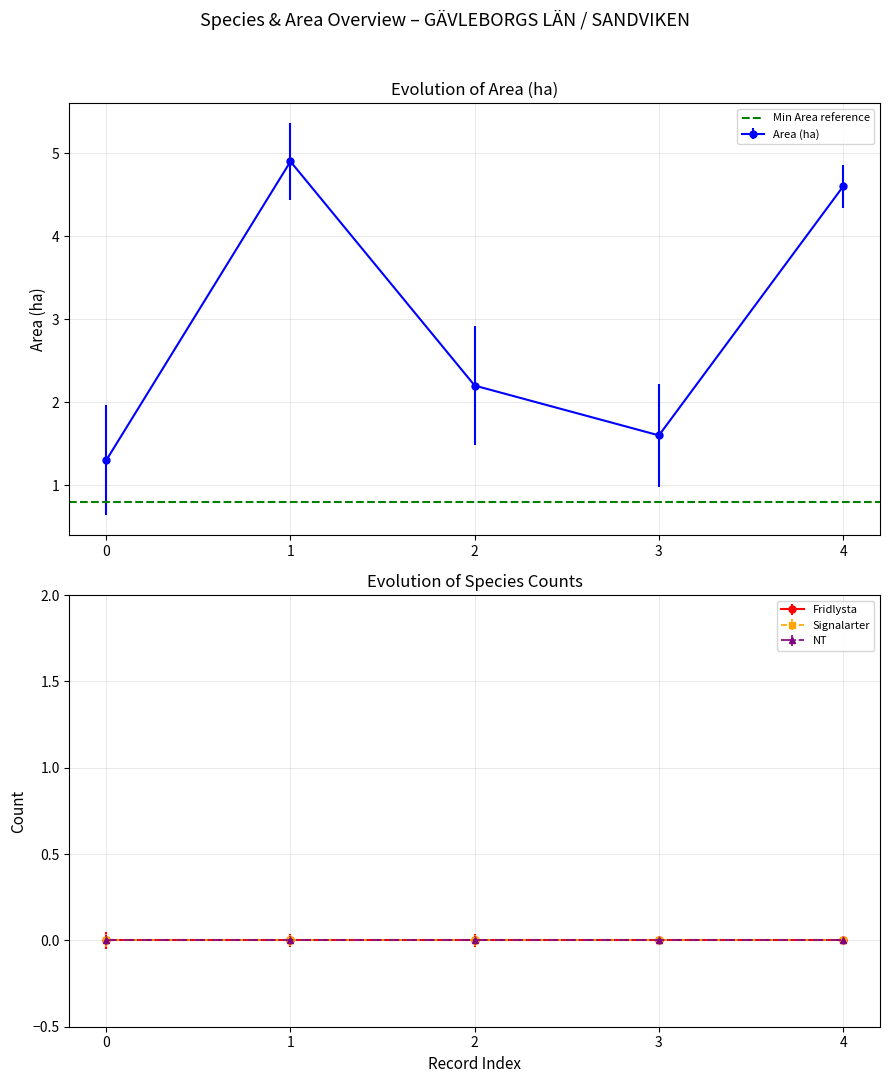

True or false: Area (ha) has more than 1 interior local peaks.

False